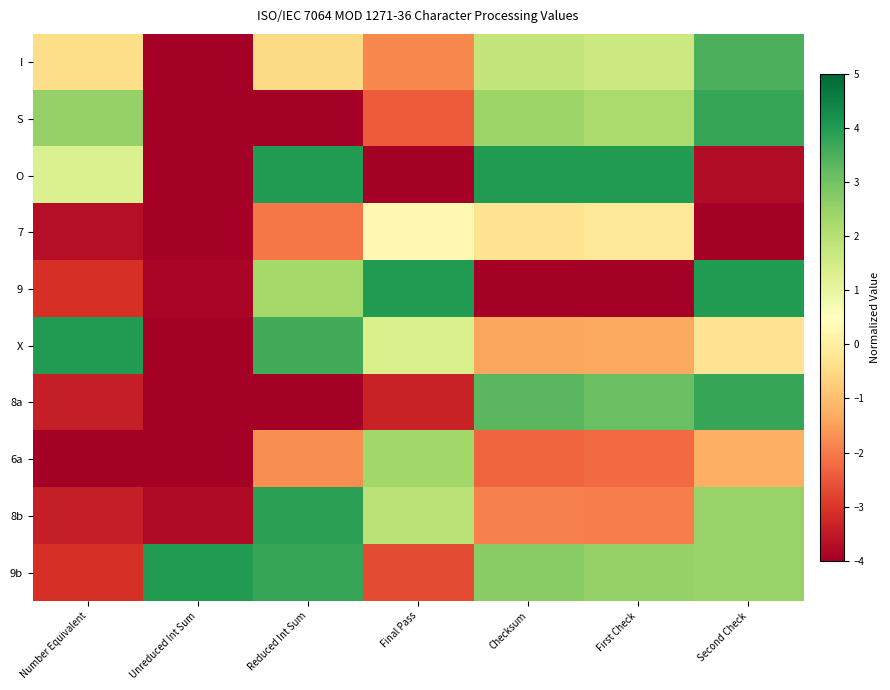

What is the difference between the highest and lowest values at Number Equivalent?

8.0